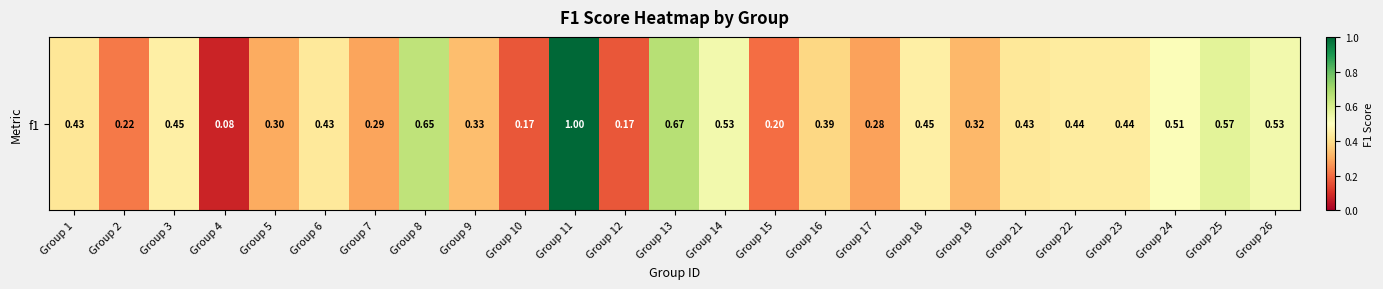

True or false: the data shows 0.6 at Group 18.

False